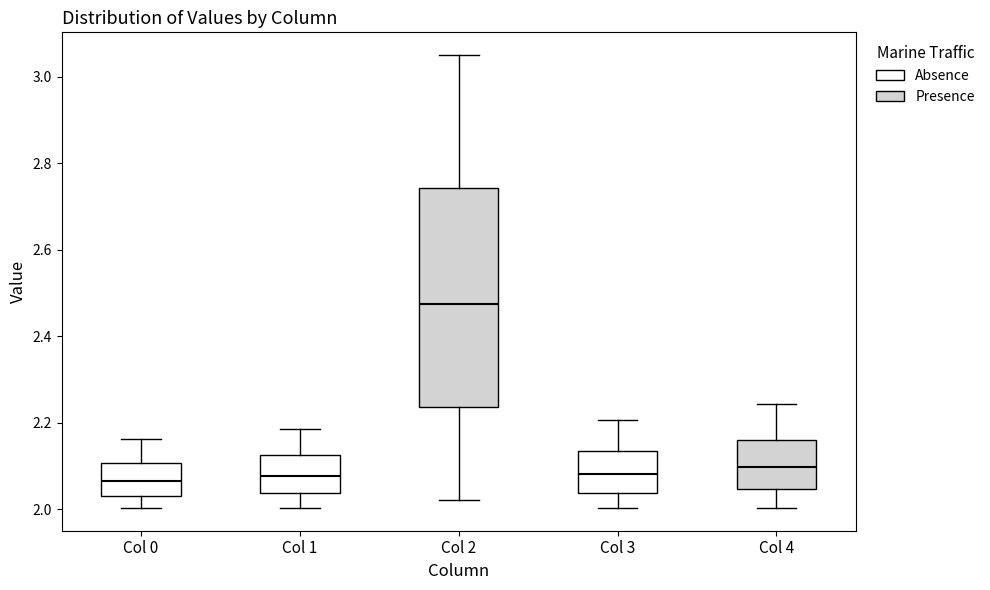

Which box's median line is the highest?

Col 2